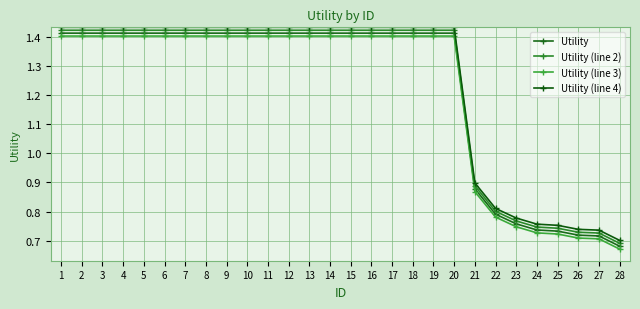

Is this an area chart (filled region under the line)?

No